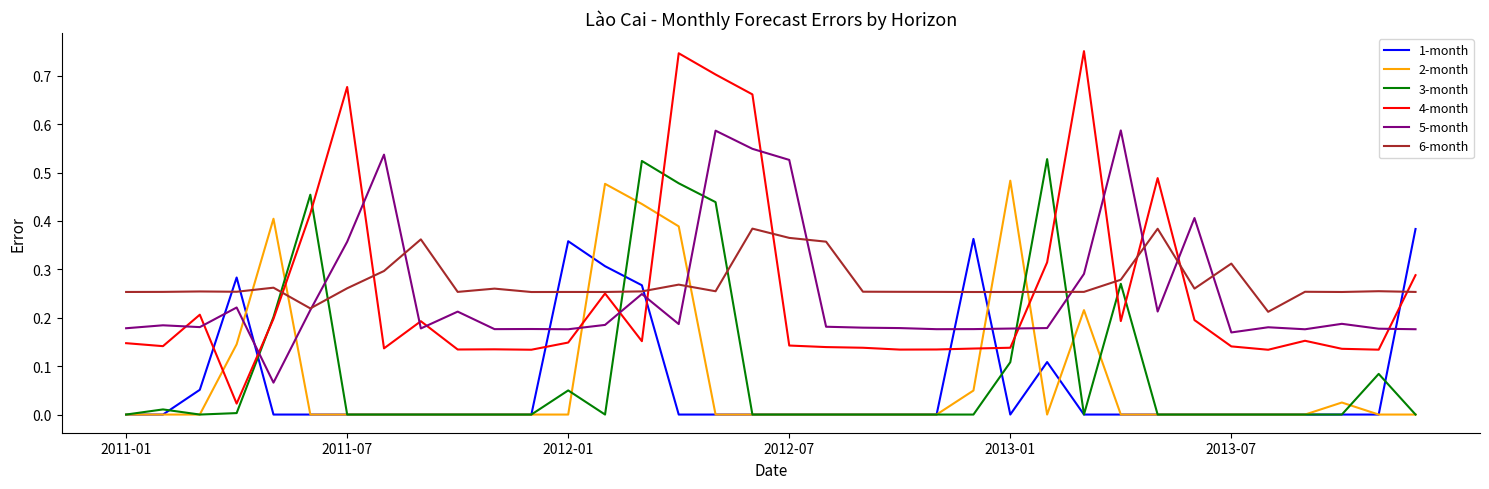

True or false: 5-month and 1-month intersect in this chart.

True